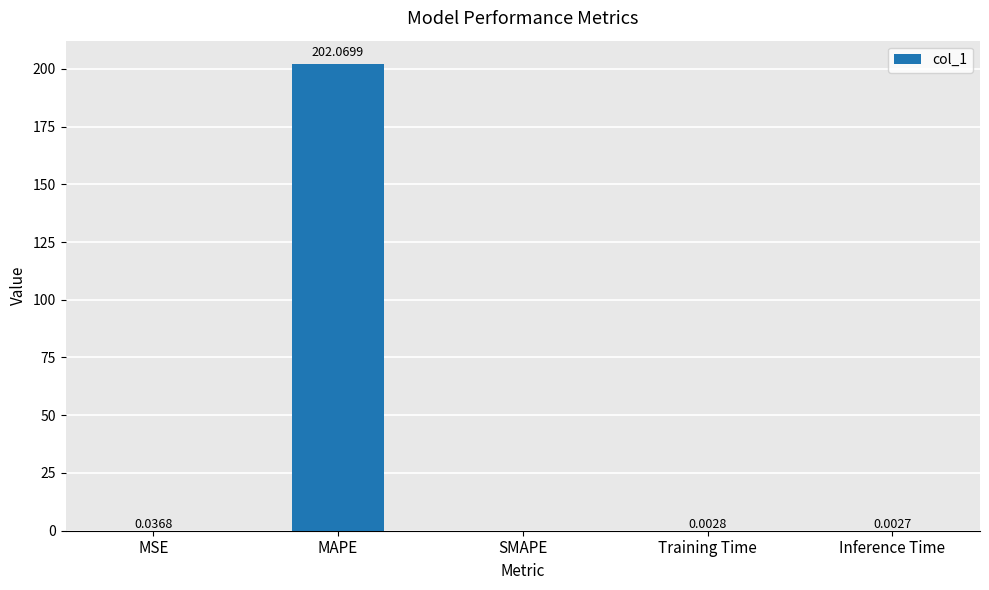

What is the change in value from MAPE to Training Time?

-202.1